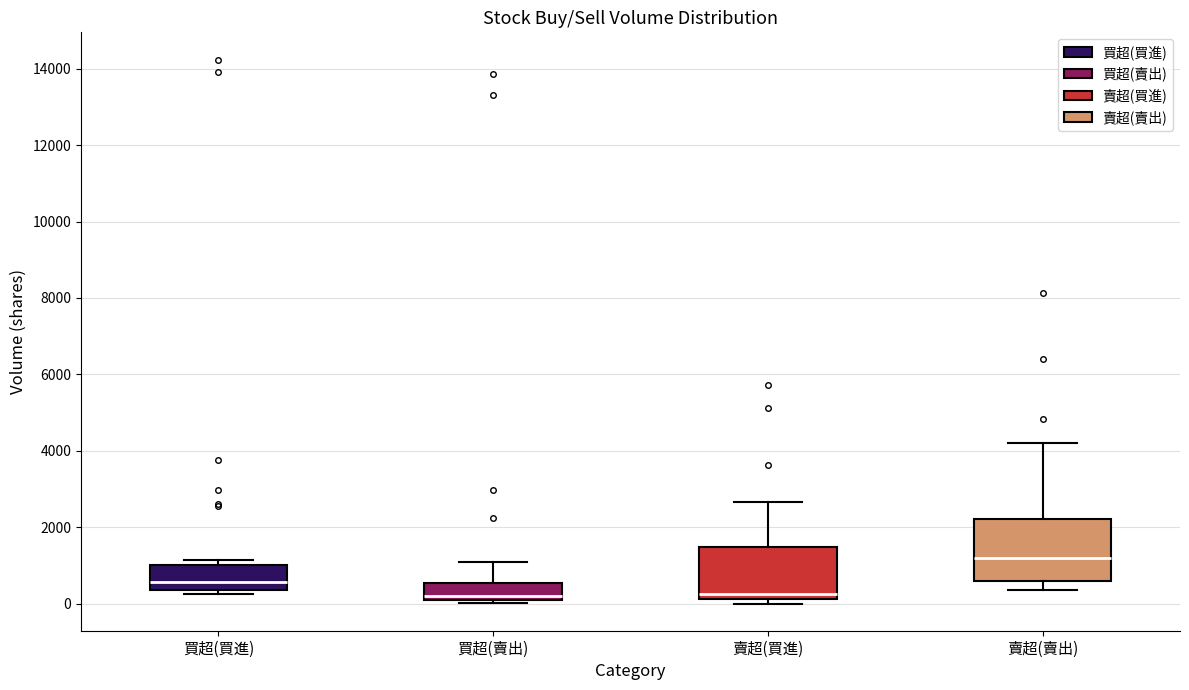

Which box is the tallest, from its lower edge to its upper edge?

賣超(賣出)